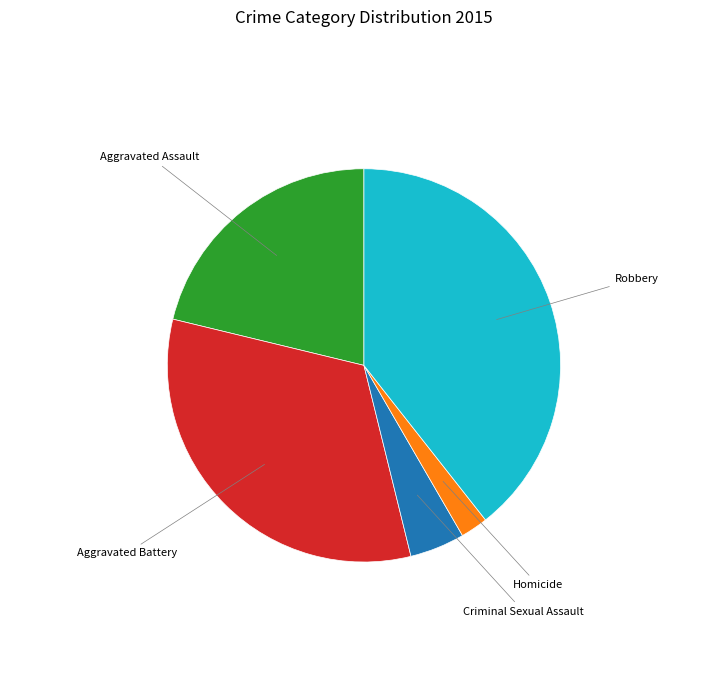

Is there a majority slice in this chart?

No